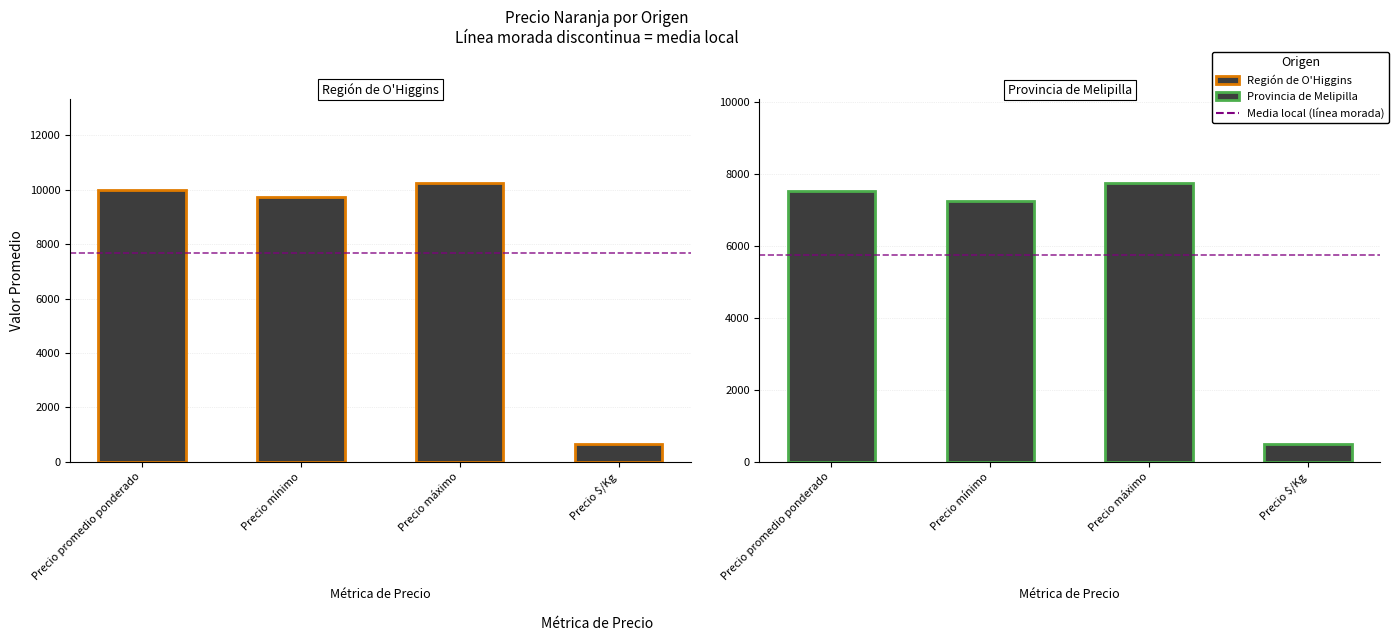

Are the bars horizontal?

No